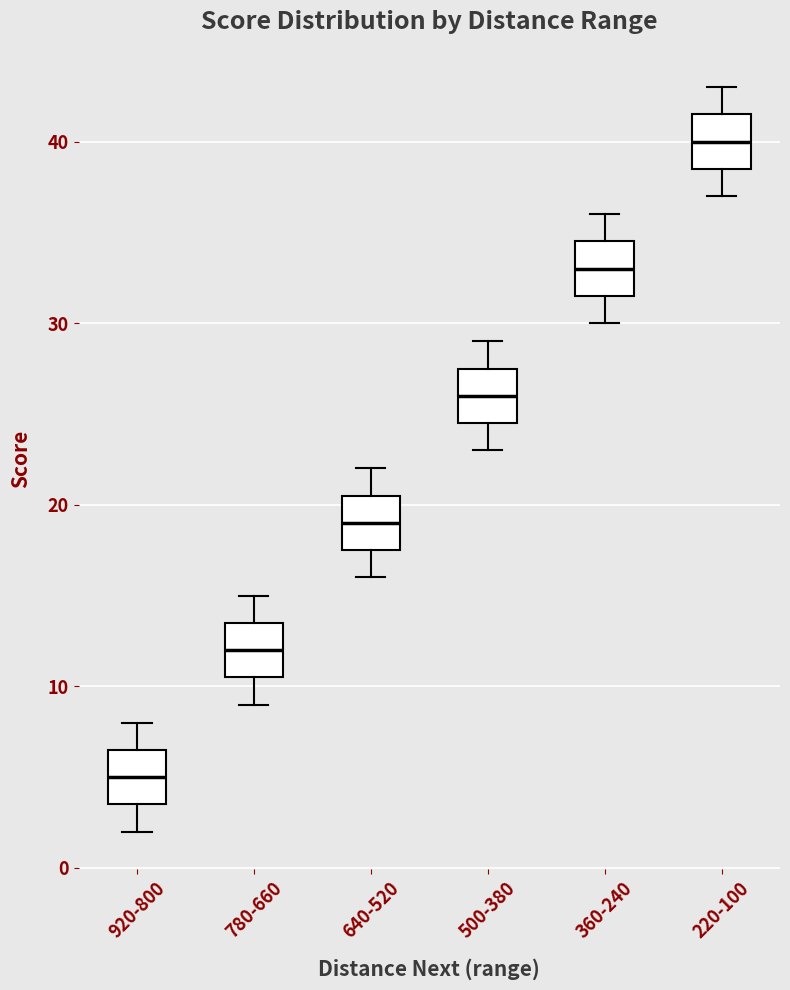

Which box has the highest median line?

220-100